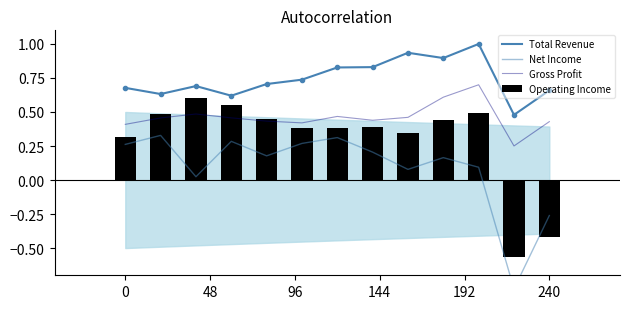

What is the sum of all Gross Profit values?

6.0